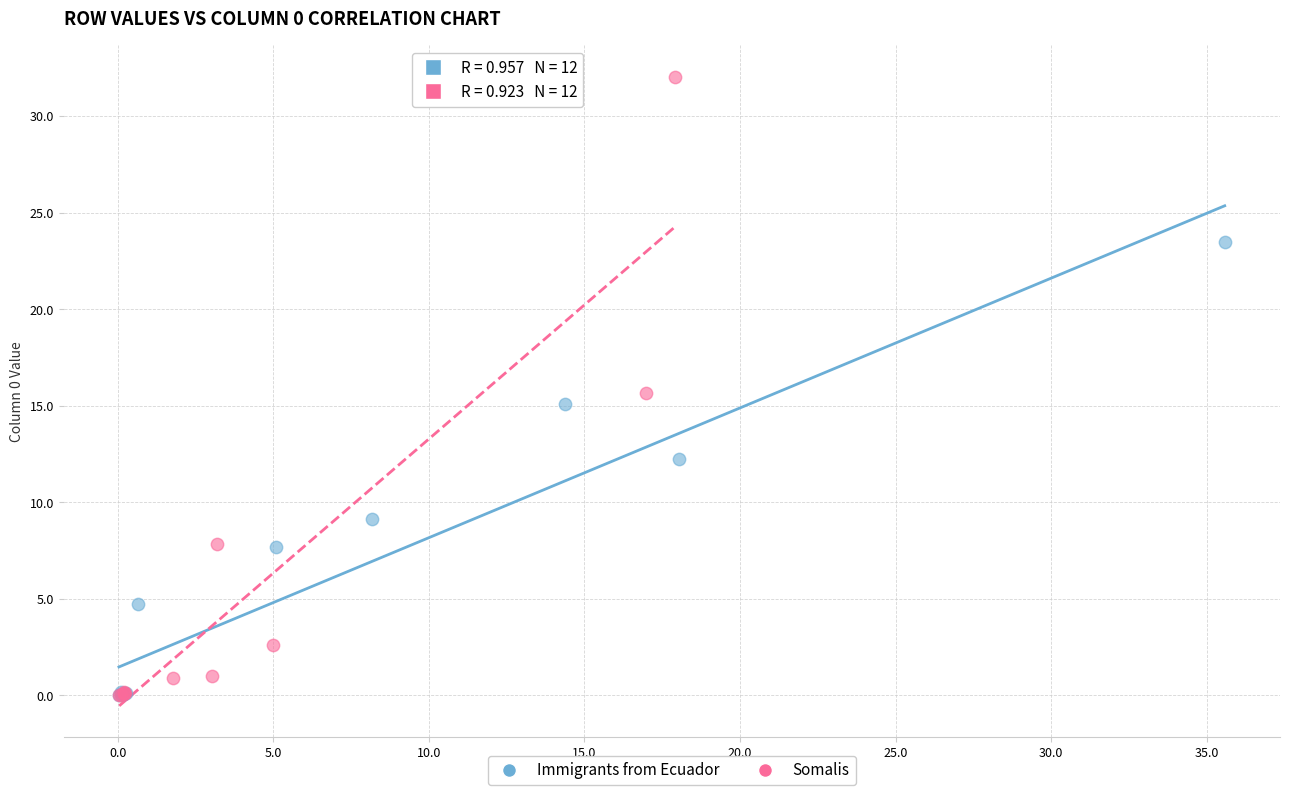

Which series has the largest Y range (max minus min)?

Somalis